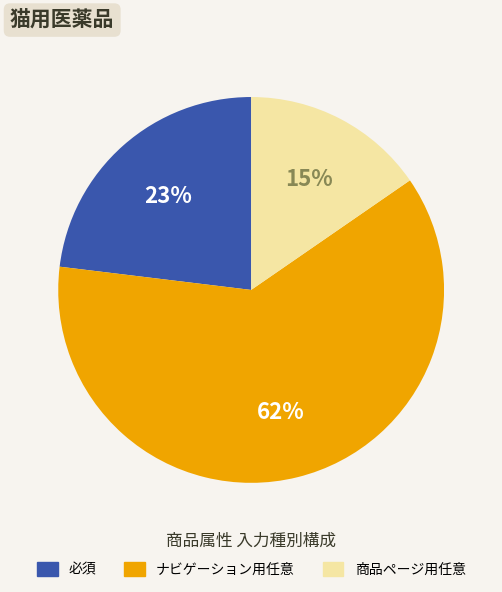

What is the ratio of the value at ナビゲーション用任意 to the value at 必須?

2.7